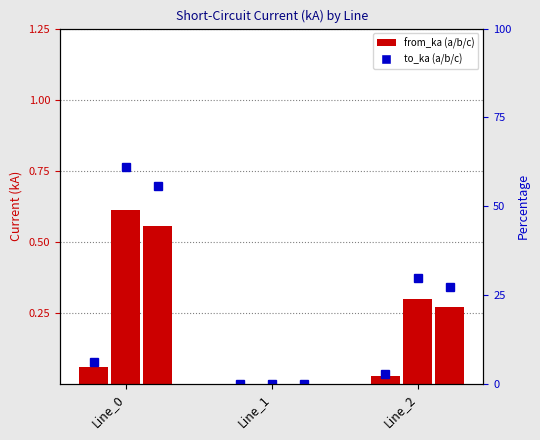

What is the approximate value of pf_ikss_b_from_ka at Line_0?

0.6